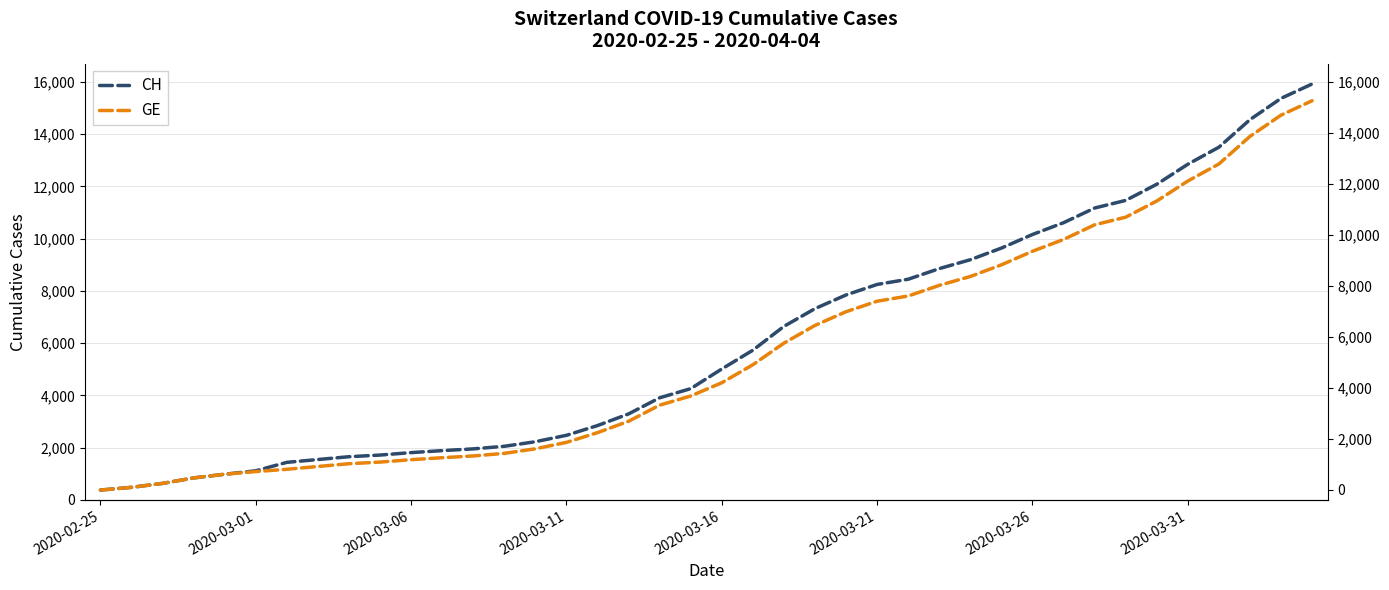

Does the chart display data point markers on the line(s)?

No